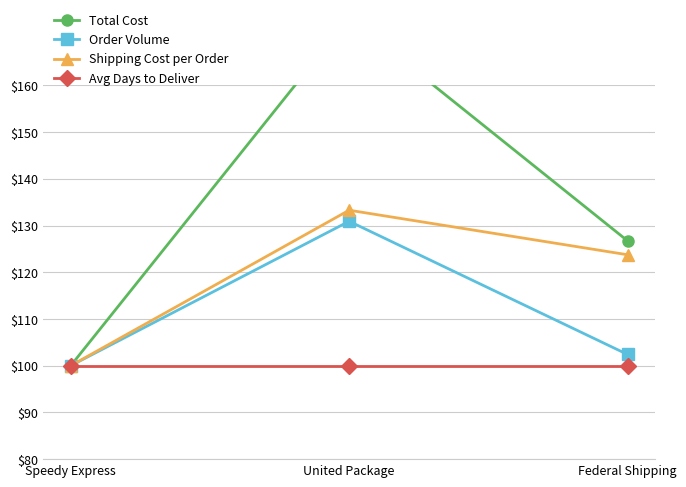

At which category is the sum across all series the highest?

United Package